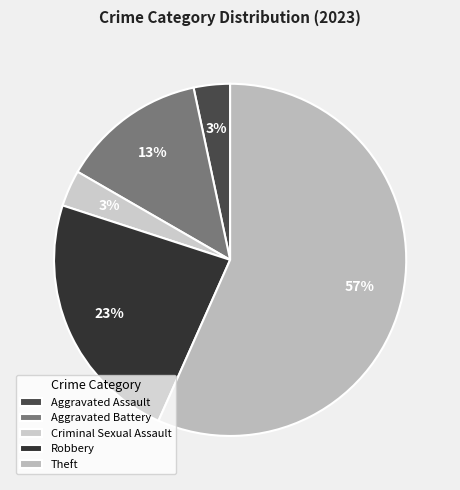

Between Aggravated Assault and Theft, which is larger?

Theft